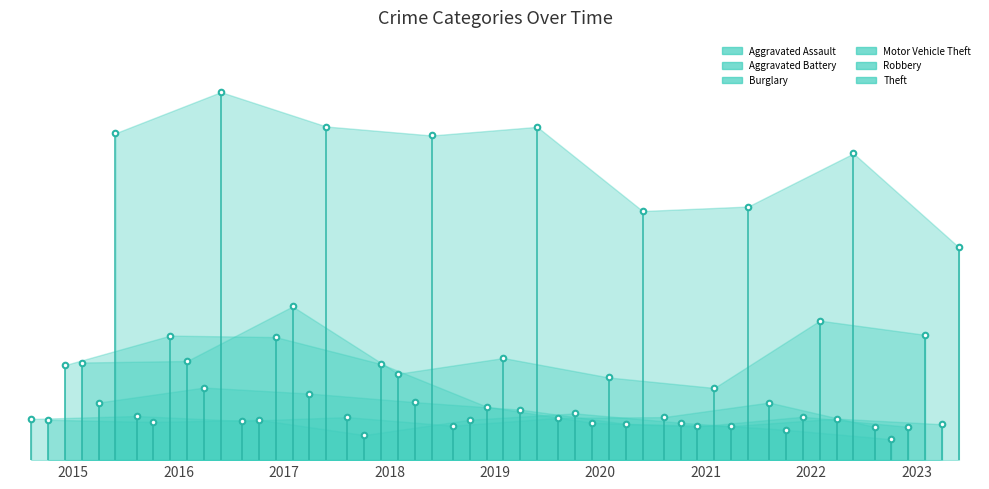

Read the Burglary value at 2022, to the nearest 50.

100